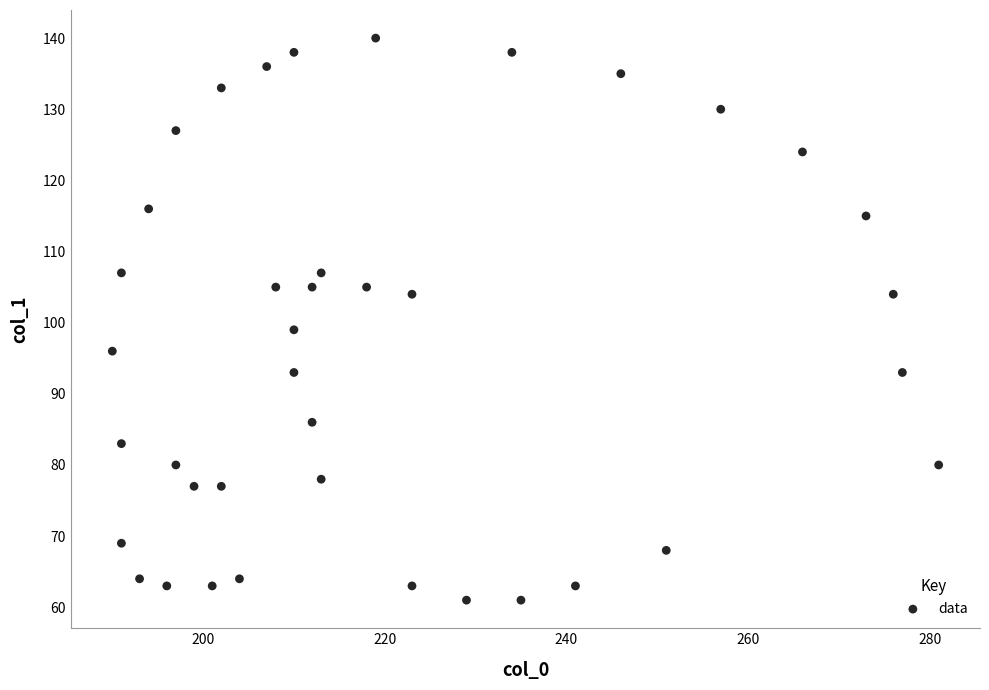

What Y value in the scatter plot is closest to 100?

99